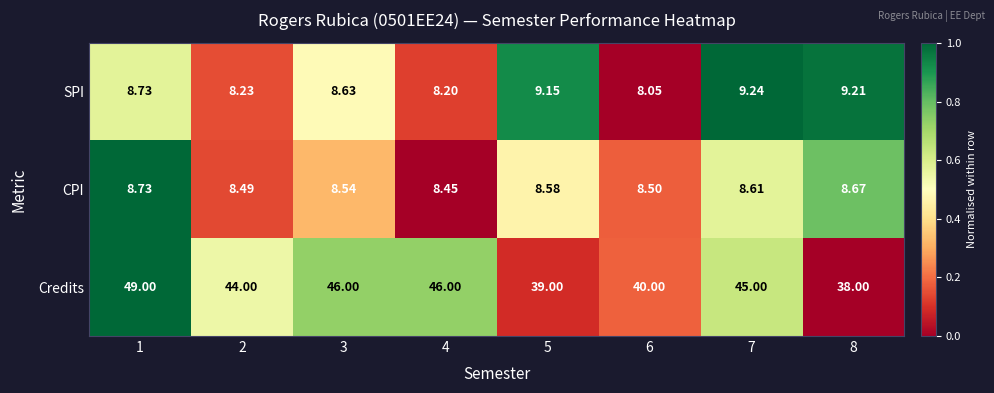

Which series has the largest range (max minus min)?

Credits